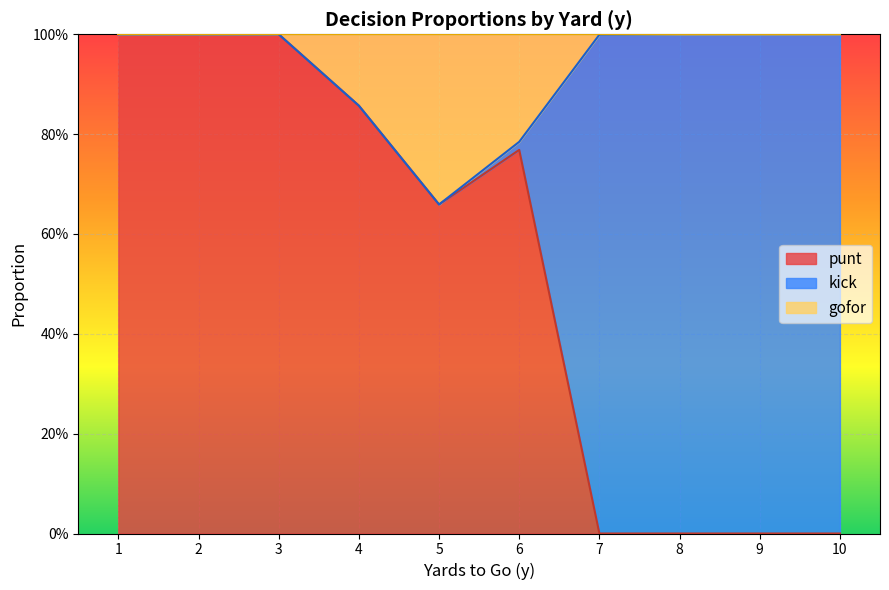

What are all the series names shown in the legend?

punt, kick, gofor